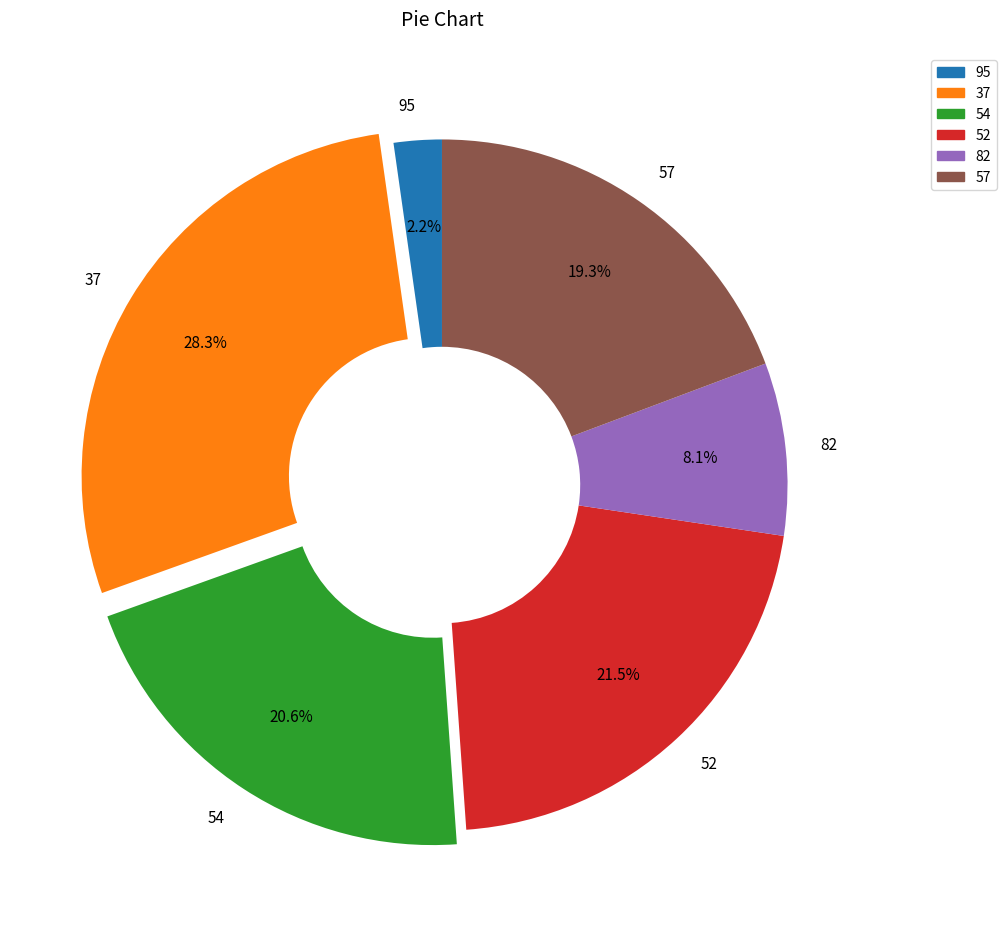

Is it true that 57 is 29% of the pie?

False